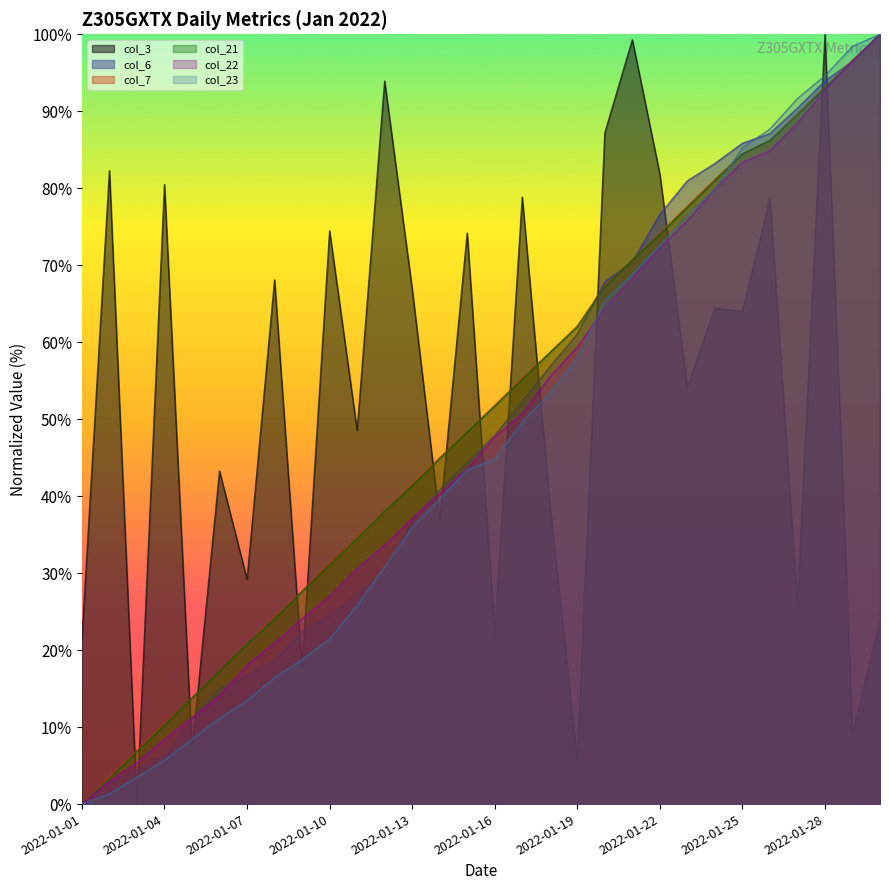

What is the greatest value displayed?

100.0